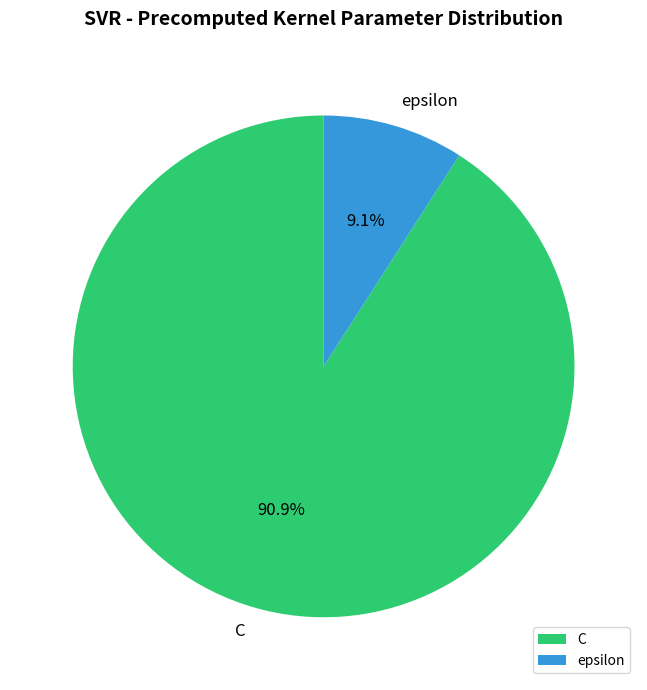

To the nearest percent, what is the combined percentage of C and epsilon?

100%